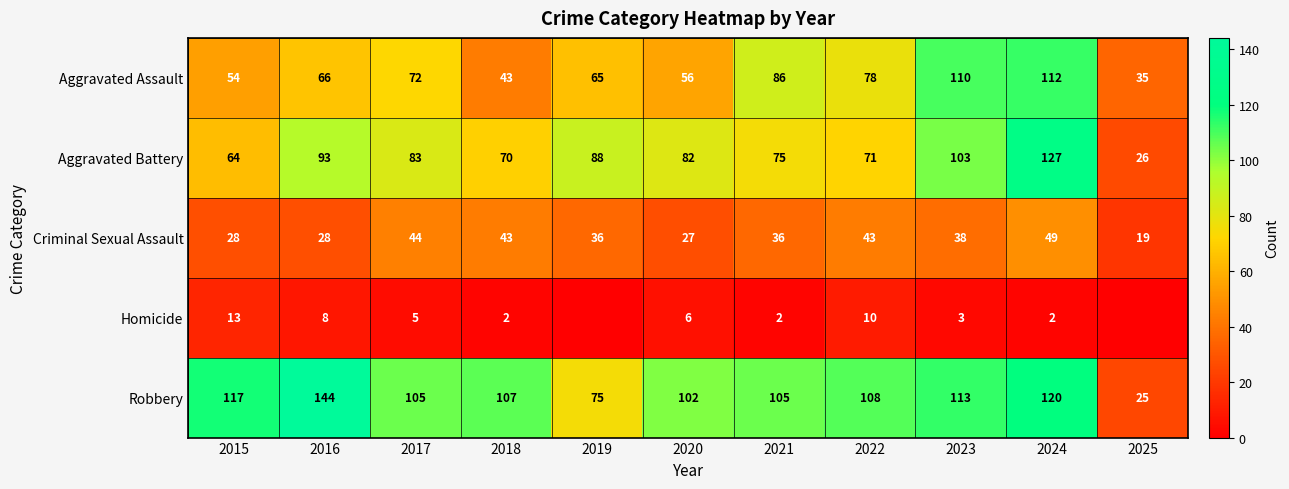

What is the difference between the Aggravated Battery values at 2023 and 2021?

28